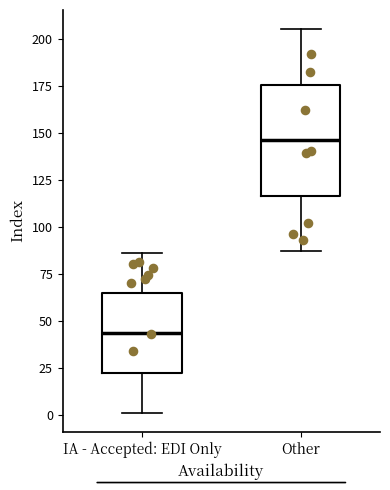

Reading left to right, transcribe this box plot: for each box, give where its median line is, the range the box spans, and where its two whiskers end, as read against the y-axis. The values are not printed on the chart, so give them approximately, as read against the axis.

IA - Accepted: EDI Only: median 45, box 20 to 65, whiskers 0 to 85
Other: median 145, box 115 to 175, whiskers 85 to 205